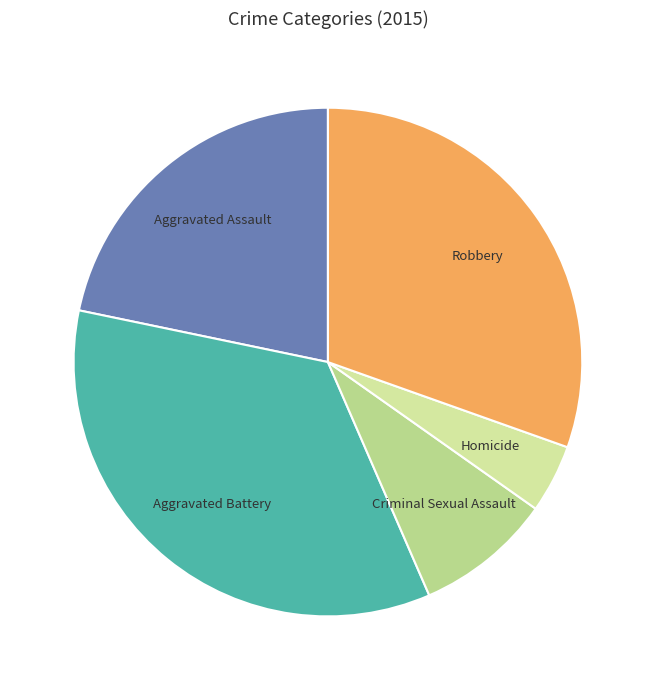

Which category has the biggest portion of the pie?

Aggravated Battery